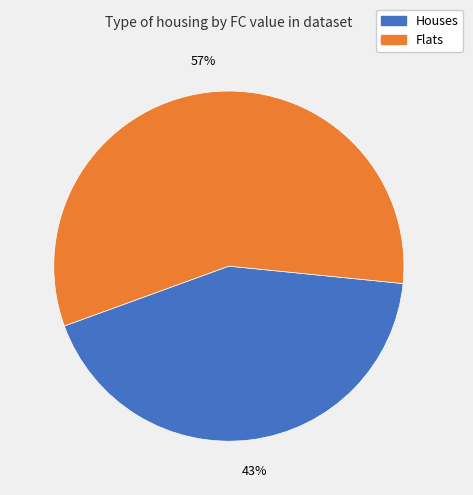

How many slices are in this pie chart?

2